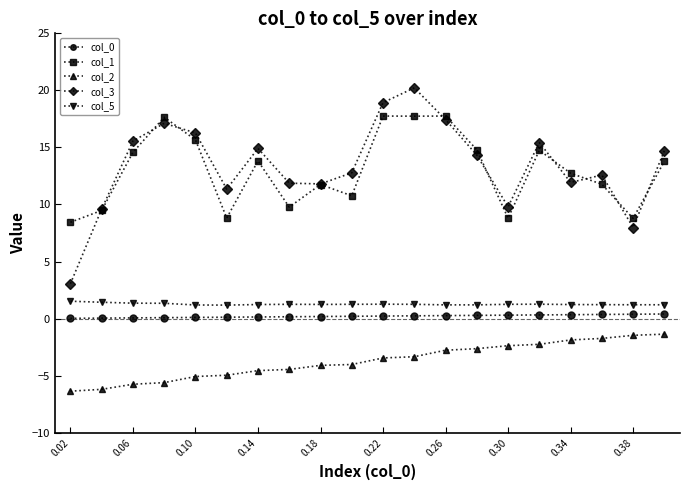

True or false: col_3 and col_2 cross at least once.

False